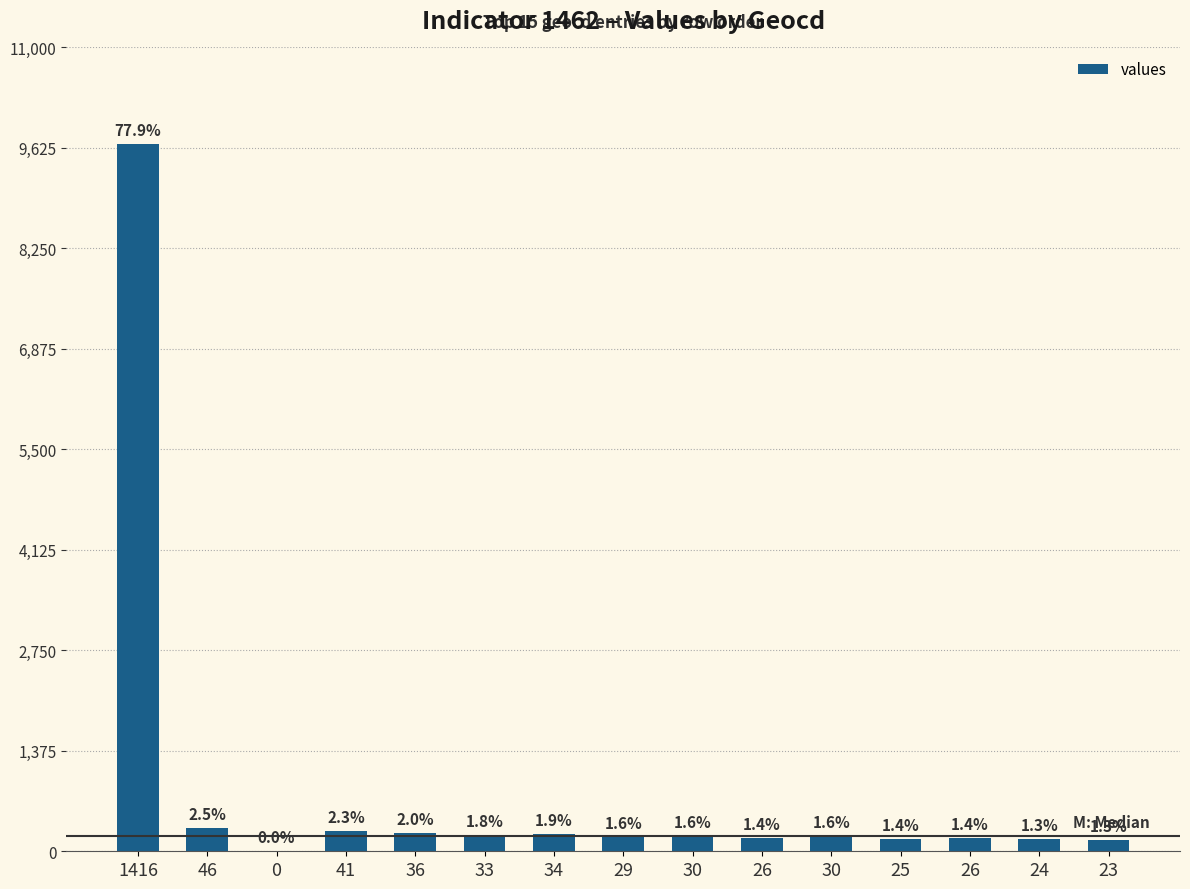

Between 36 and 46, which is larger?

46